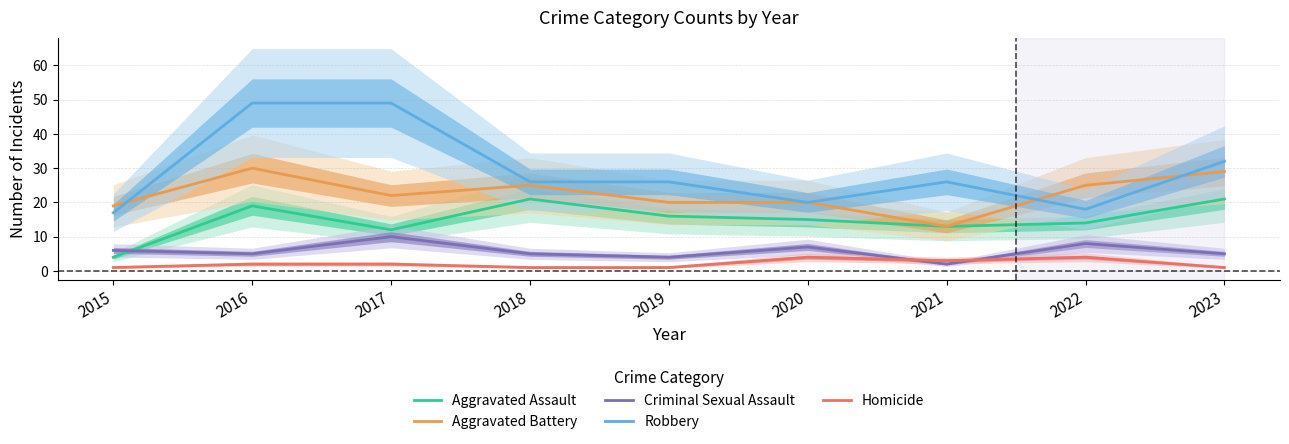

How many data points in Aggravated Assault are less than 15?

4